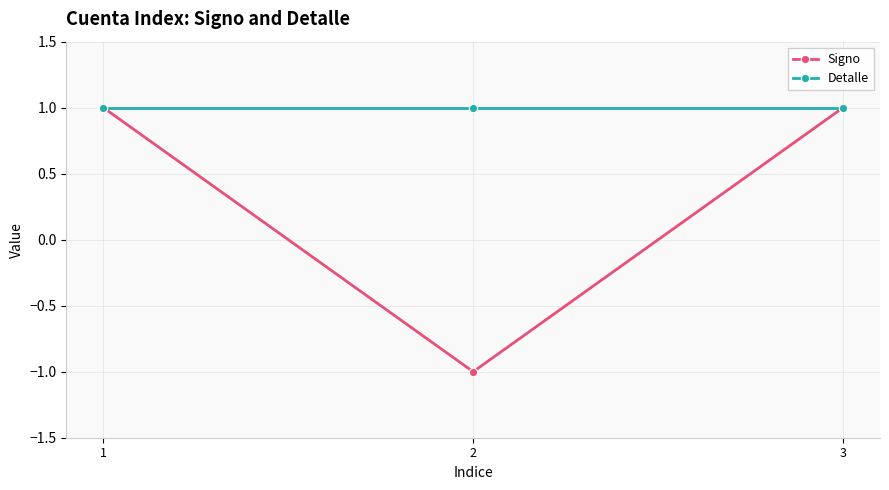

Rank the series at 2 from lowest to highest value.

Signo, Detalle